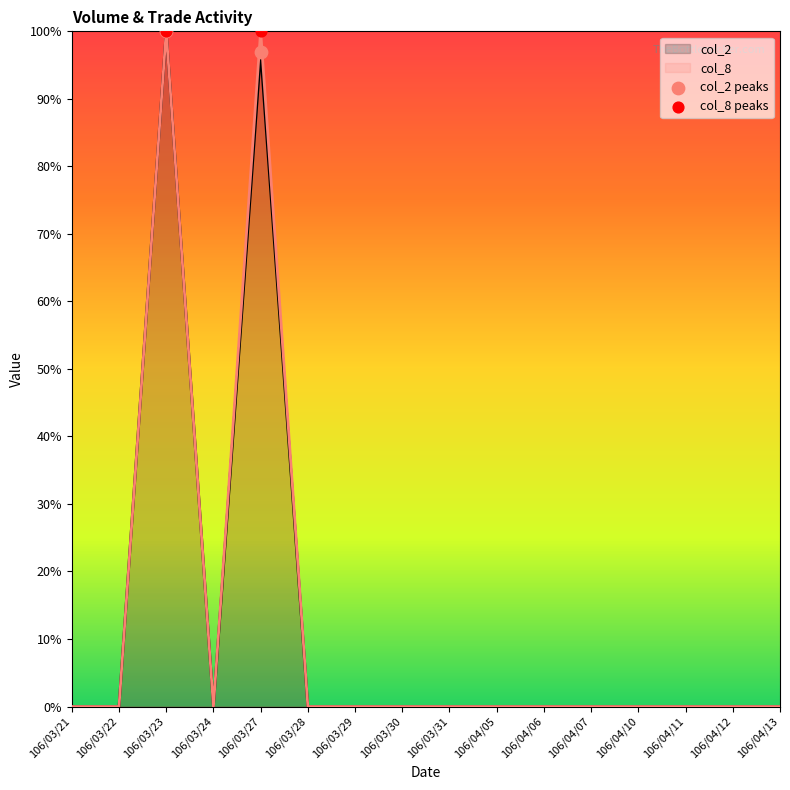

What is the maximum value for col_2?

100.0